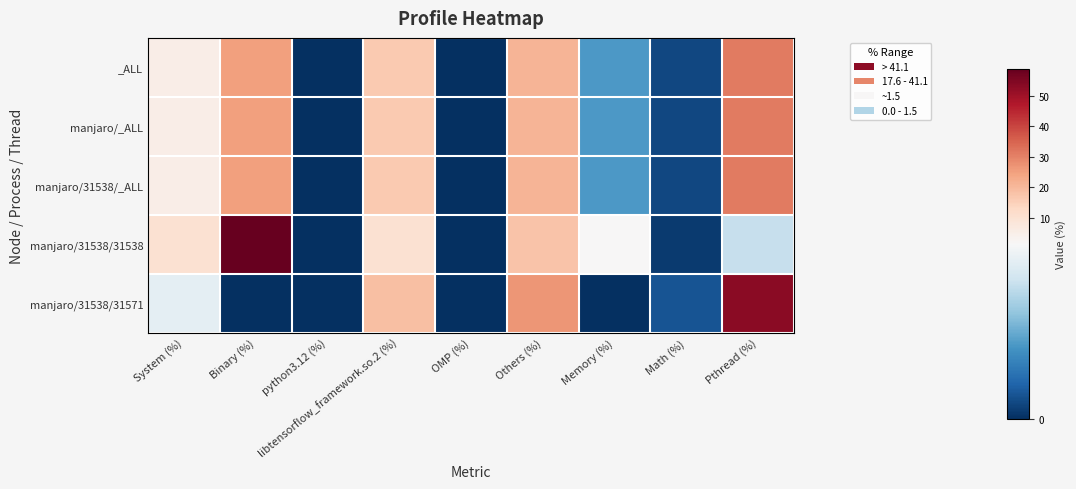

Reading right to left, transcribe all the data shown in this chart.

_ALL: Pthread (%)=31.4	Math (%)=0.1	Memory (%)=0.6	Others (%)=21.0	OMP (%)=0.0	libtensorflow_framework.so.2 (%)=16.7	python3.12 (%)=0.0	Binary (%)=24.8	System (%)=5.4
manjaro/_ALL: Pthread (%)=31.4	Math (%)=0.1	Memory (%)=0.6	Others (%)=21.0	OMP (%)=0.0	libtensorflow_framework.so.2 (%)=16.7	python3.12 (%)=0.0	Binary (%)=24.8	System (%)=5.4
manjaro/31538/_ALL: Pthread (%)=31.4	Math (%)=0.1	Memory (%)=0.6	Others (%)=21.0	OMP (%)=0.0	libtensorflow_framework.so.2 (%)=16.7	python3.12 (%)=0.0	Binary (%)=24.8	System (%)=5.4
manjaro/31538/31538: Pthread (%)=1.1	Math (%)=0.1	Memory (%)=1.5	Others (%)=18.0	OMP (%)=0.0	libtensorflow_framework.so.2 (%)=10.4	python3.12 (%)=0.0	Binary (%)=58.7	System (%)=10.2
manjaro/31538/31571: Pthread (%)=53.0	Math (%)=0.2	Memory (%)=0.0	Others (%)=26.6	OMP (%)=0.0	libtensorflow_framework.so.2 (%)=18.9	python3.12 (%)=0.0	Binary (%)=0.0	System (%)=1.4